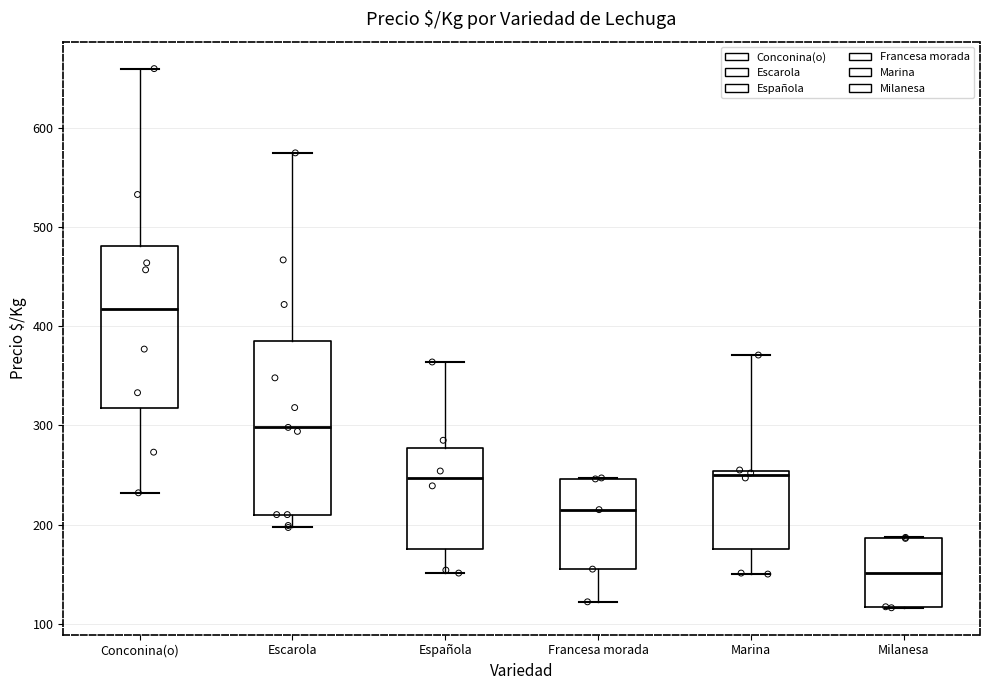

Where is the upper edge of the box for Francesa morada on the y-axis? The values are not printed on the chart, so give them approximately, as read against the axis.

250